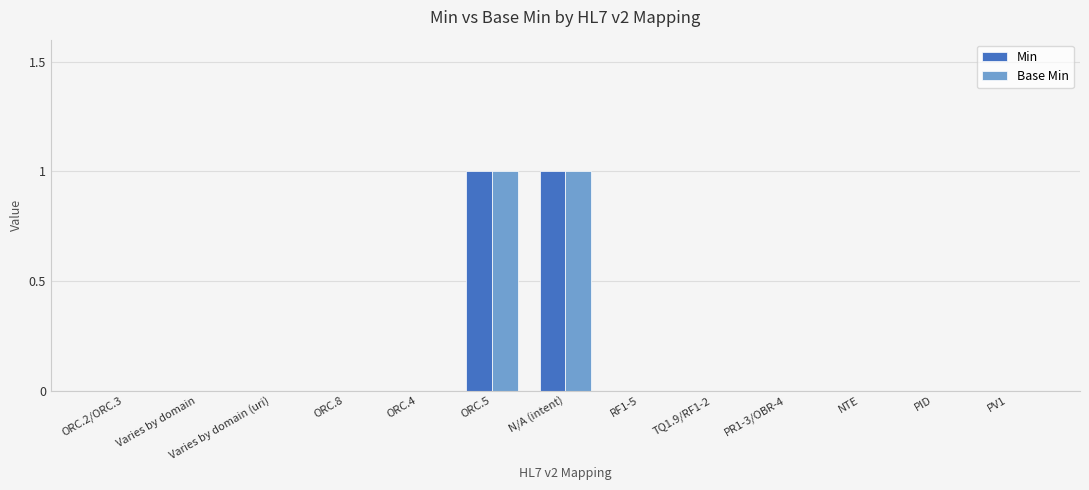

How many Min values are between 0 and 1?

13